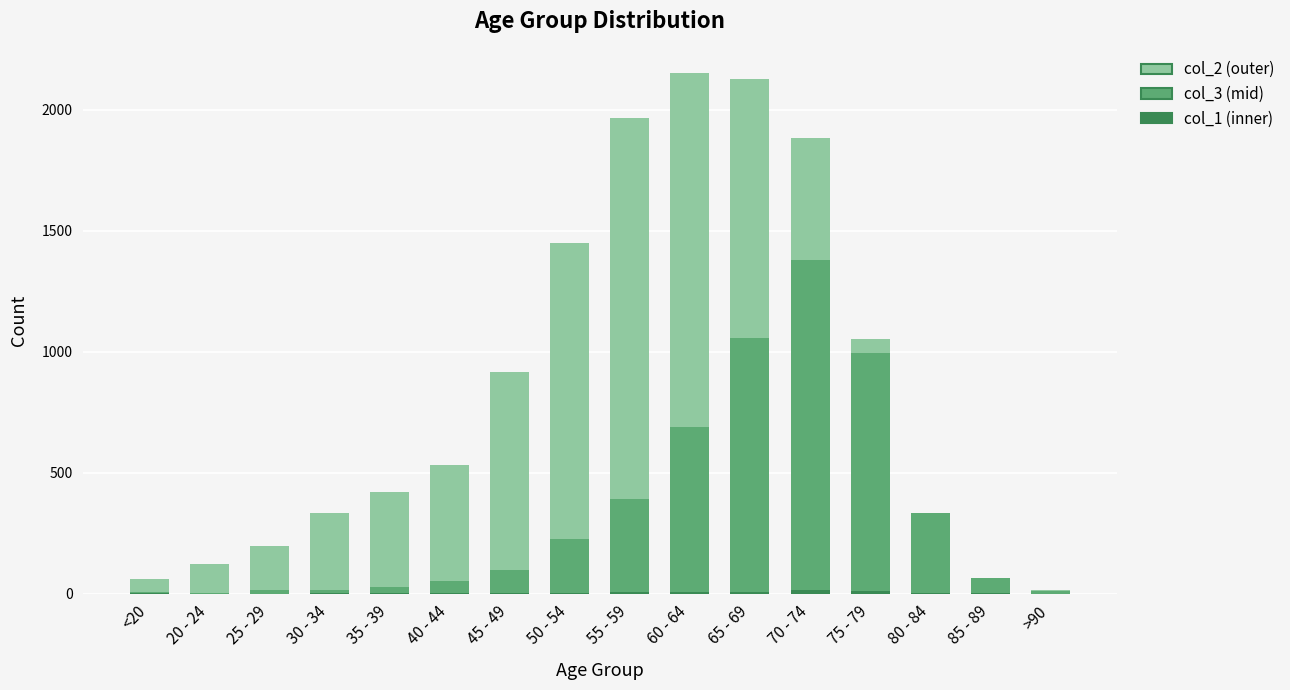

Reading left to right, extract all data points from this chart.

col_2: <20=62	20 - 24=121	25 - 29=196	30 - 34=333	35 - 39=420	40 - 44=530	45 - 49=915	50 - 54=1450	55 - 59=1965	60 - 64=2151	65 - 69=2130	70 - 74=1882	75 - 79=1053	80 - 84=296	85 - 89=62	>90=15
col_3: <20=7	20 - 24=2	25 - 29=13	30 - 34=14	35 - 39=26	40 - 44=53	45 - 49=97	50 - 54=227	55 - 59=392	60 - 64=689	65 - 69=1057	70 - 74=1381	75 - 79=993	80 - 84=333	85 - 89=64	>90=9
col_1: <20=1	20 - 24=0	25 - 29=0	30 - 34=2	35 - 39=1	40 - 44=1	45 - 49=1	50 - 54=3	55 - 59=6	60 - 64=8	65 - 69=6	70 - 74=14	75 - 79=12	80 - 84=4	85 - 89=1	>90=0